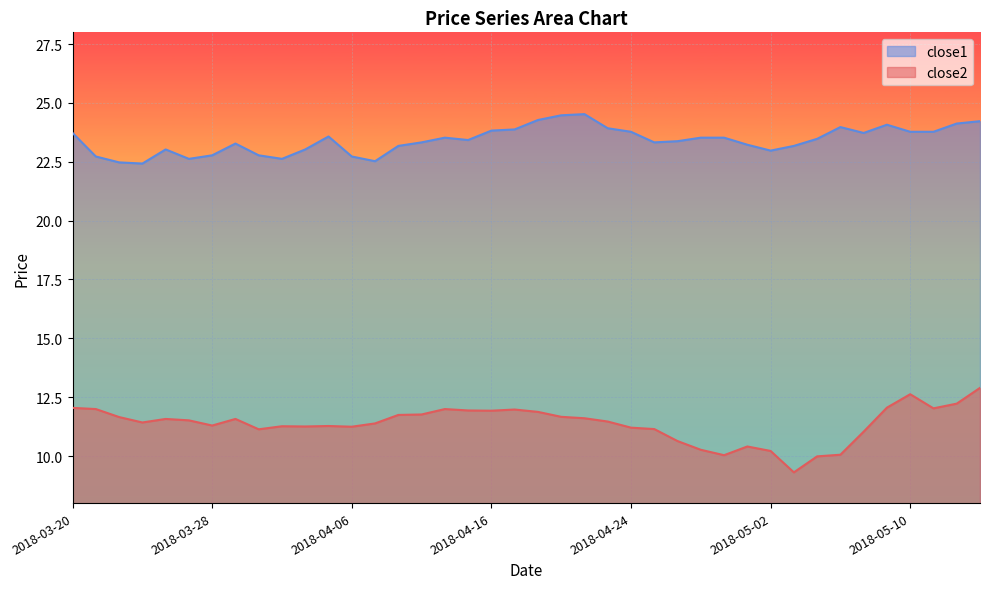

True or false: close2 and close1 cross at least once.

False